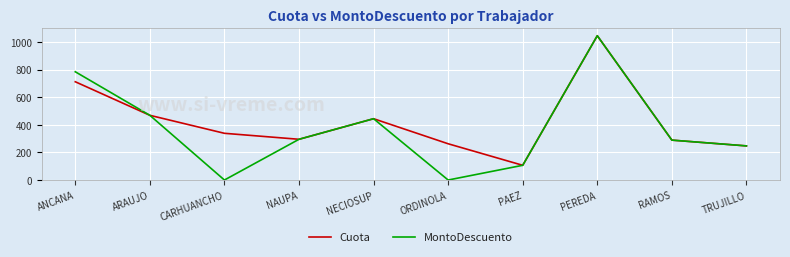

True or false: MontoDescuento has a value of 288.9 at RAMOS.

True